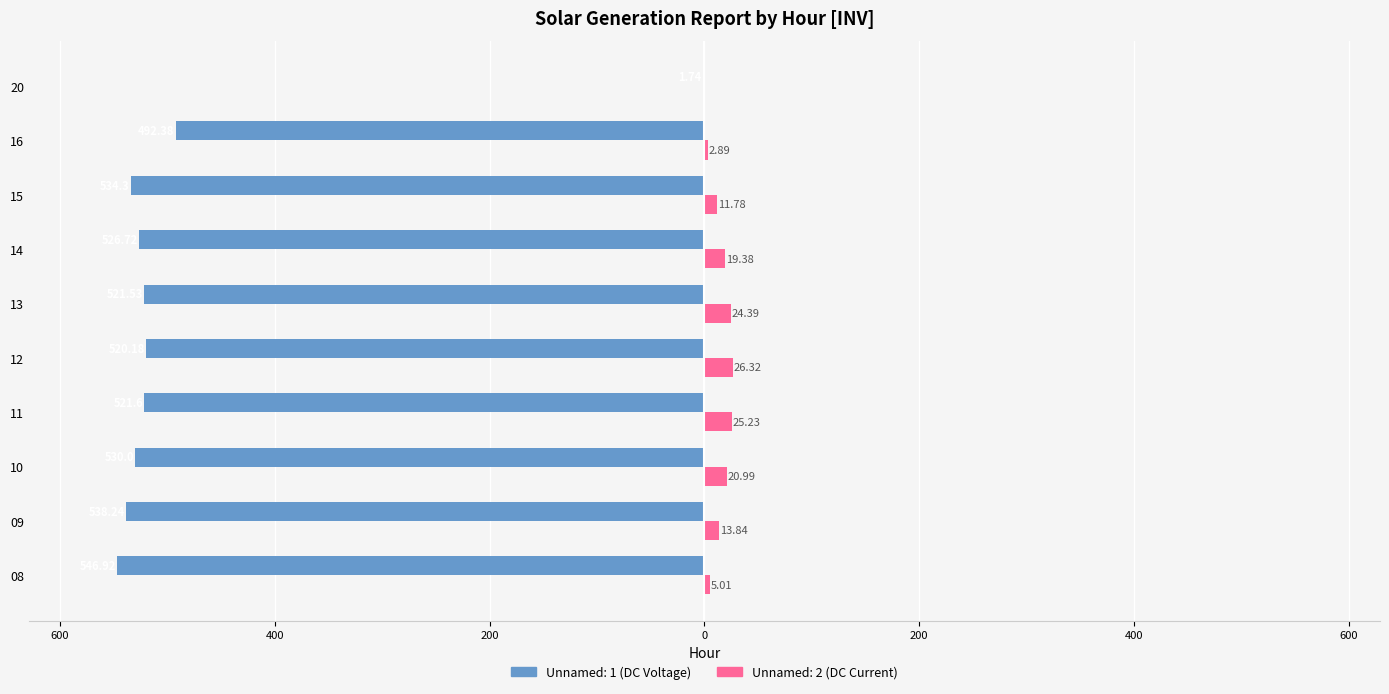

True or false: Unnamed: 2 has a value of 4.2 at 09.

False